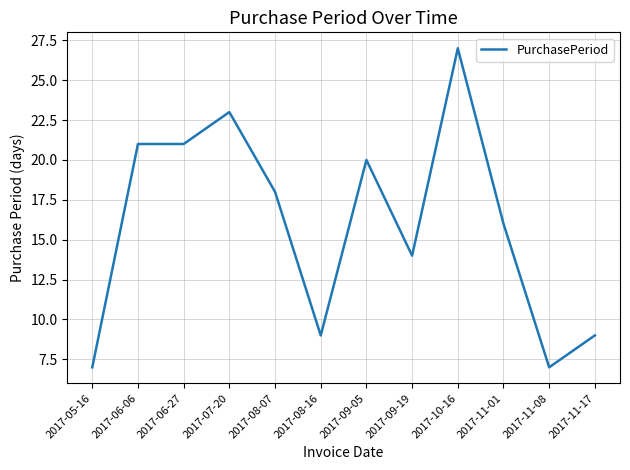

What is the maximum value shown in the chart?

27